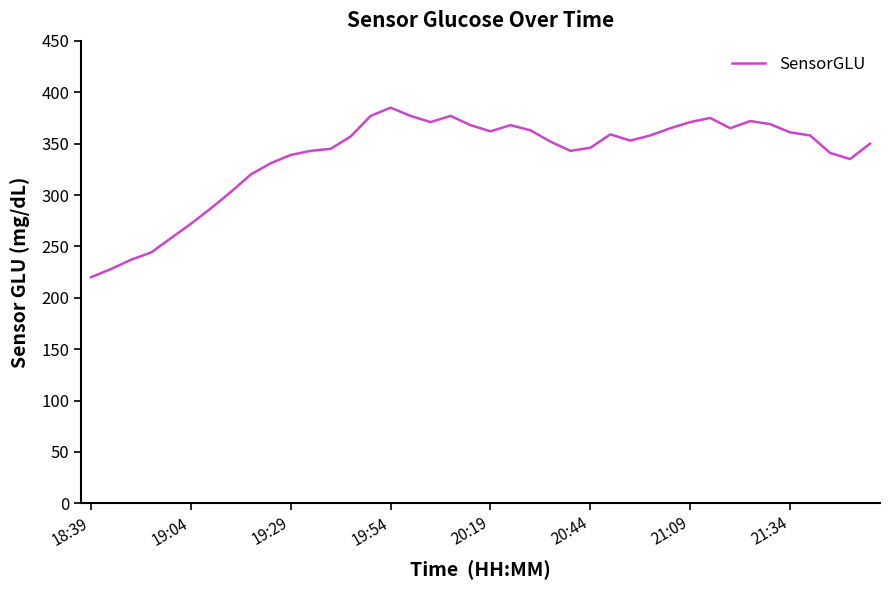

What is the maximum value shown in the chart?

385